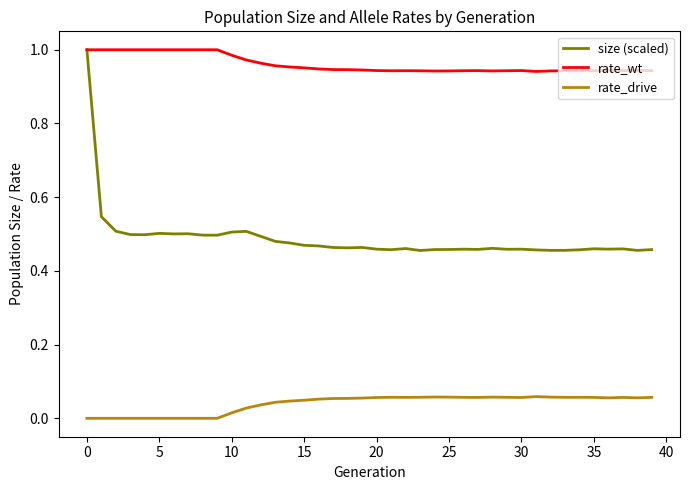

True or false: rate_drive and rate_wt cross at least once.

False